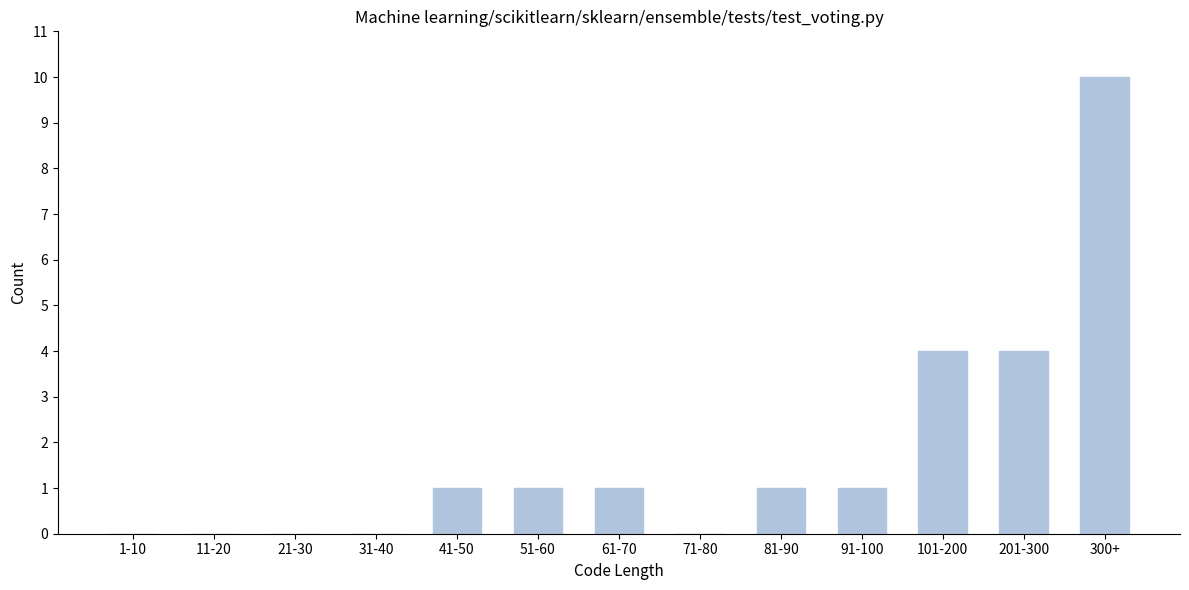

Reading left to right, list all the values displayed in this chart.

1-10=0	11-20=0	21-30=0	31-40=0	41-50=1	51-60=1	61-70=1	71-80=0	81-90=1	91-100=1	101-200=4	201-300=4	300+=10